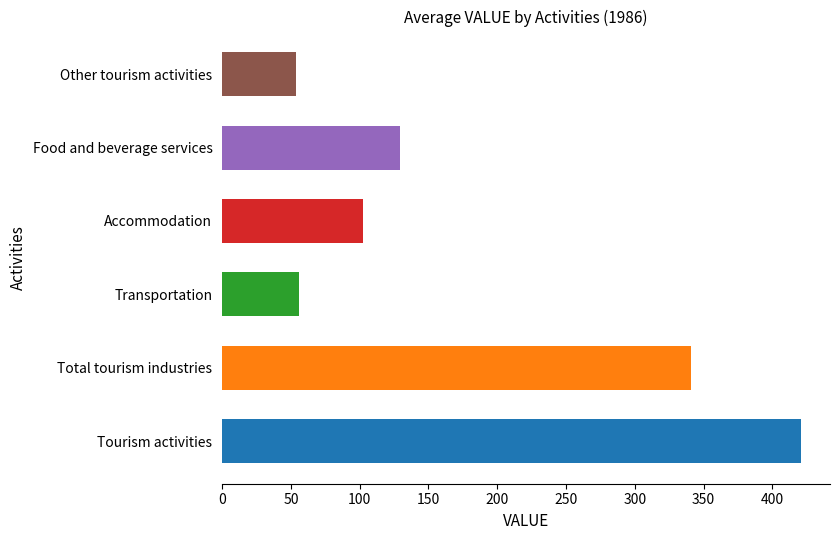

The Other tourism activities series shows 56.1 at 1986-07. True or false?

True